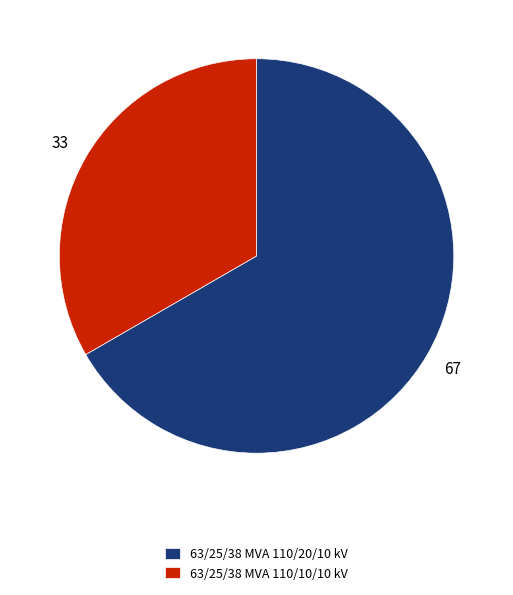

Rank the categories by value from highest to lowest.

63/25/38 MVA 110/20/10 kV, 63/25/38 MVA 110/10/10 kV